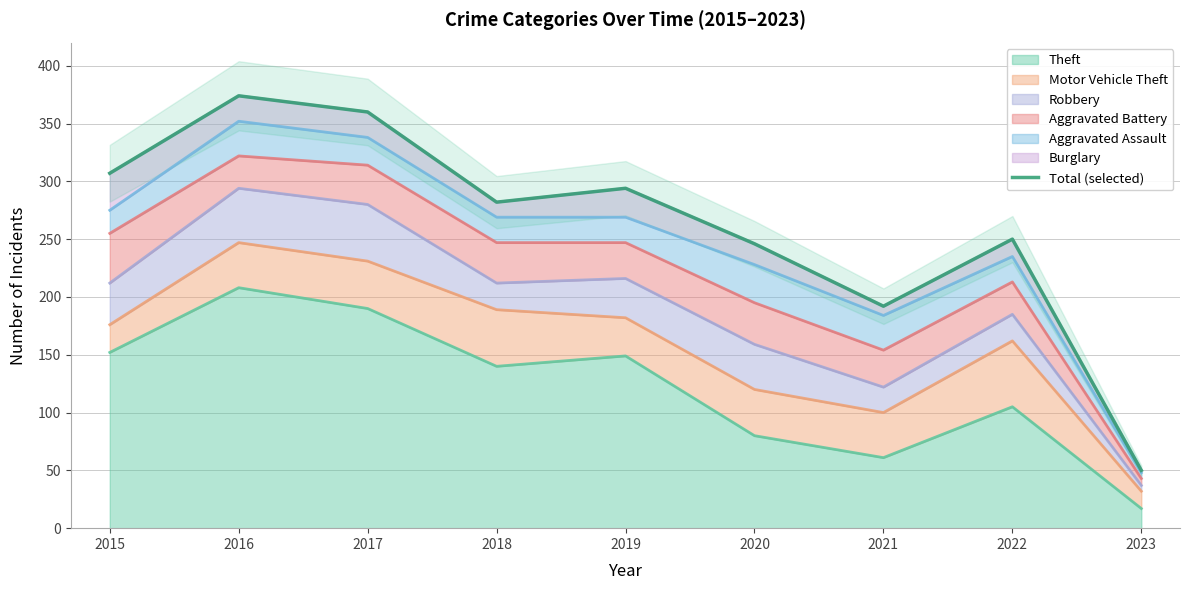

Where is the data nearest to the value 212?

2021